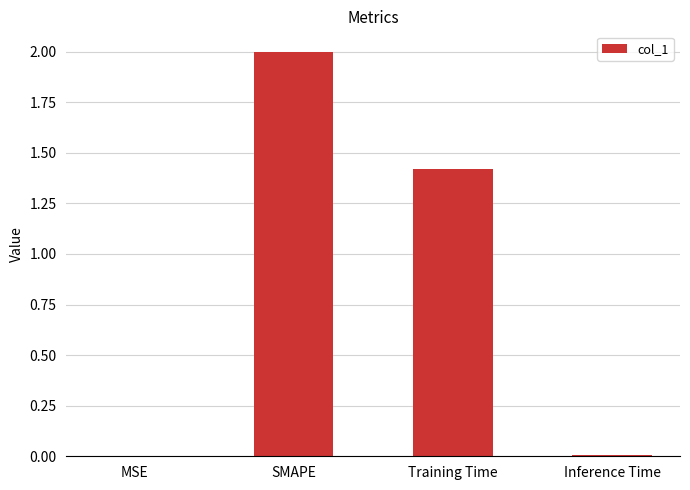

Between MSE and SMAPE, which is larger?

SMAPE